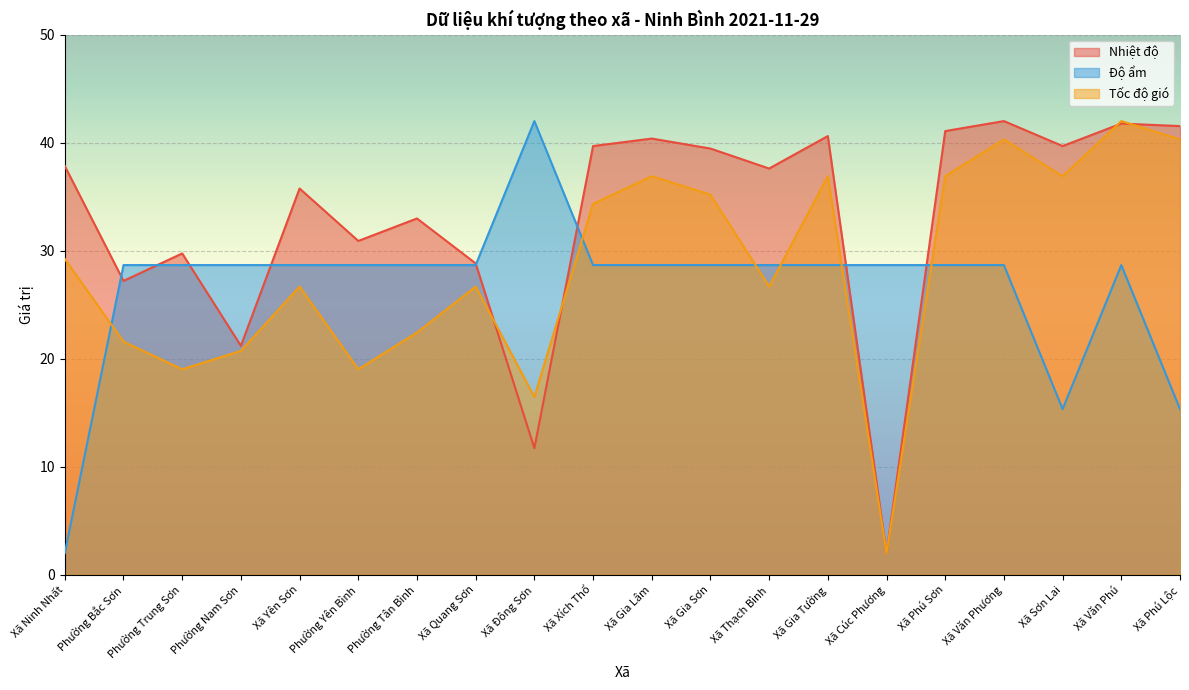

What is the sum of all Tốc độ gió values?

570.2